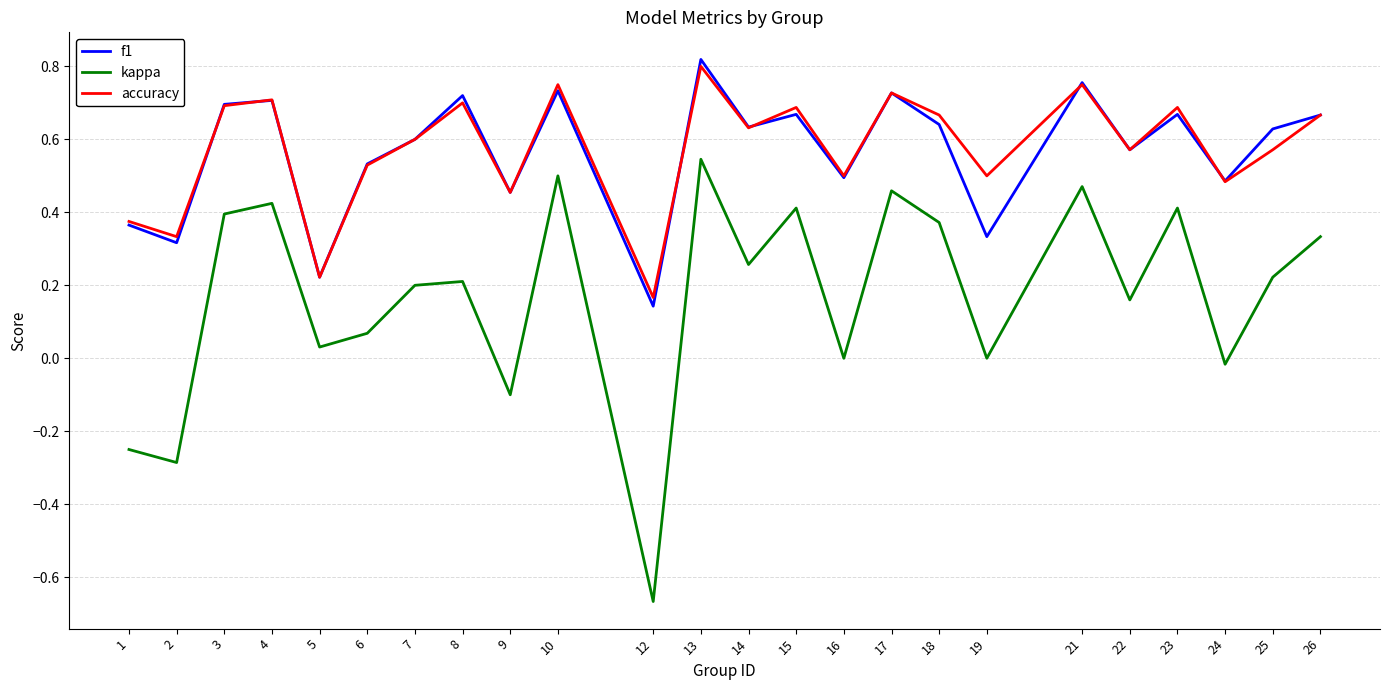

At which category is the sum across all series the highest?

13